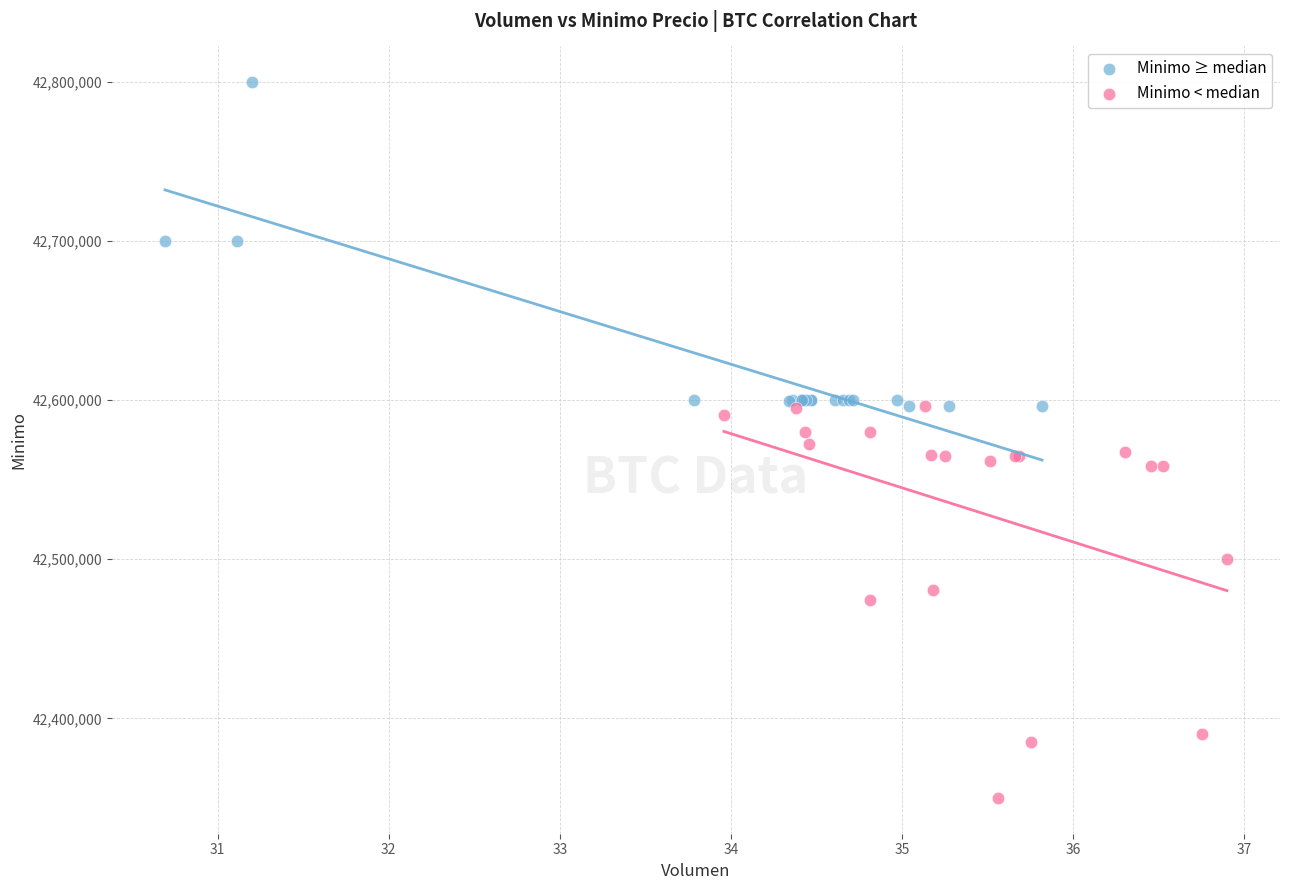

Which series has the largest Y range (max minus min)?

Minimo < median